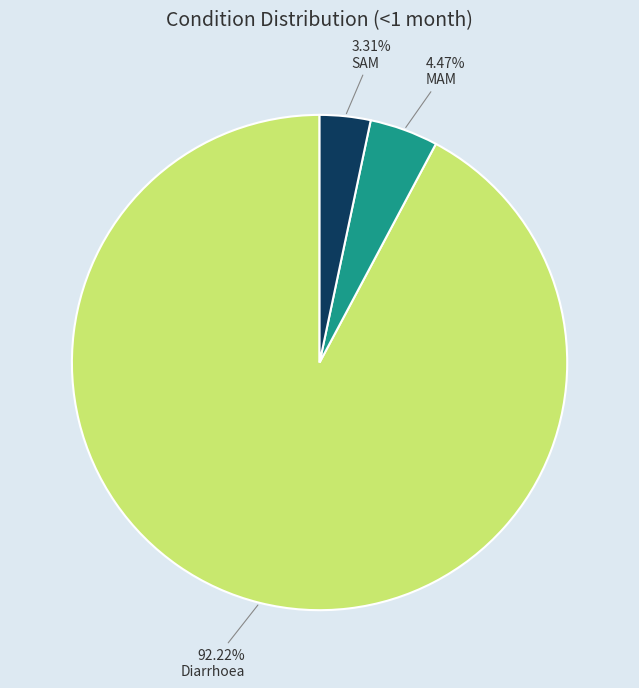

To the nearest percent, what portion does MAM represent?

4%